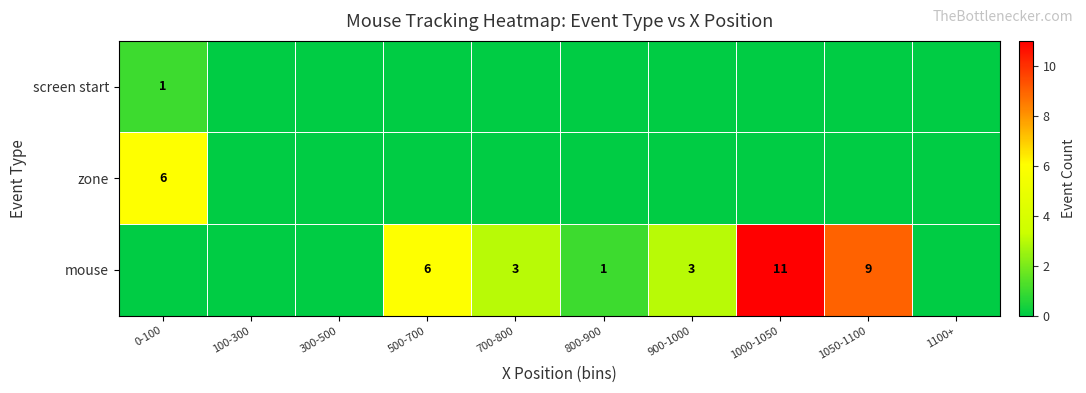

What is the difference between the mouse values at 500-700 and 800-900?

5